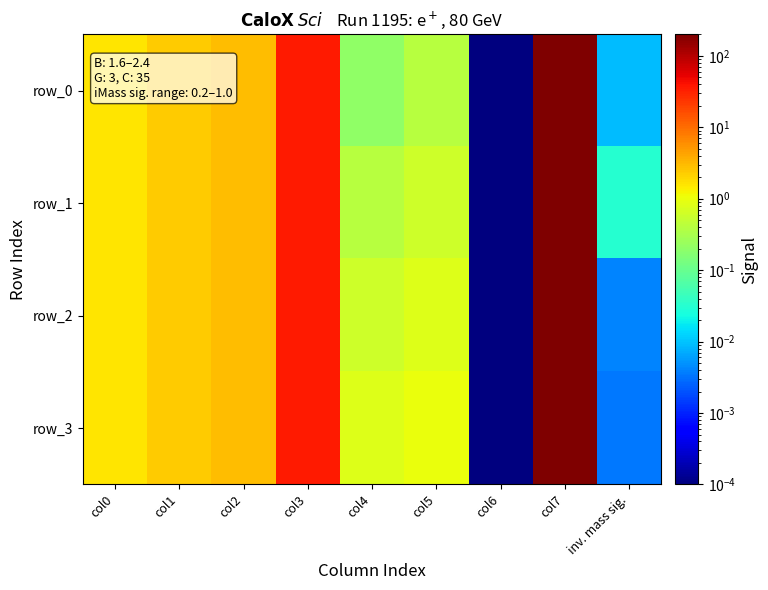

What is the highest value of the row_0 series?

200.0